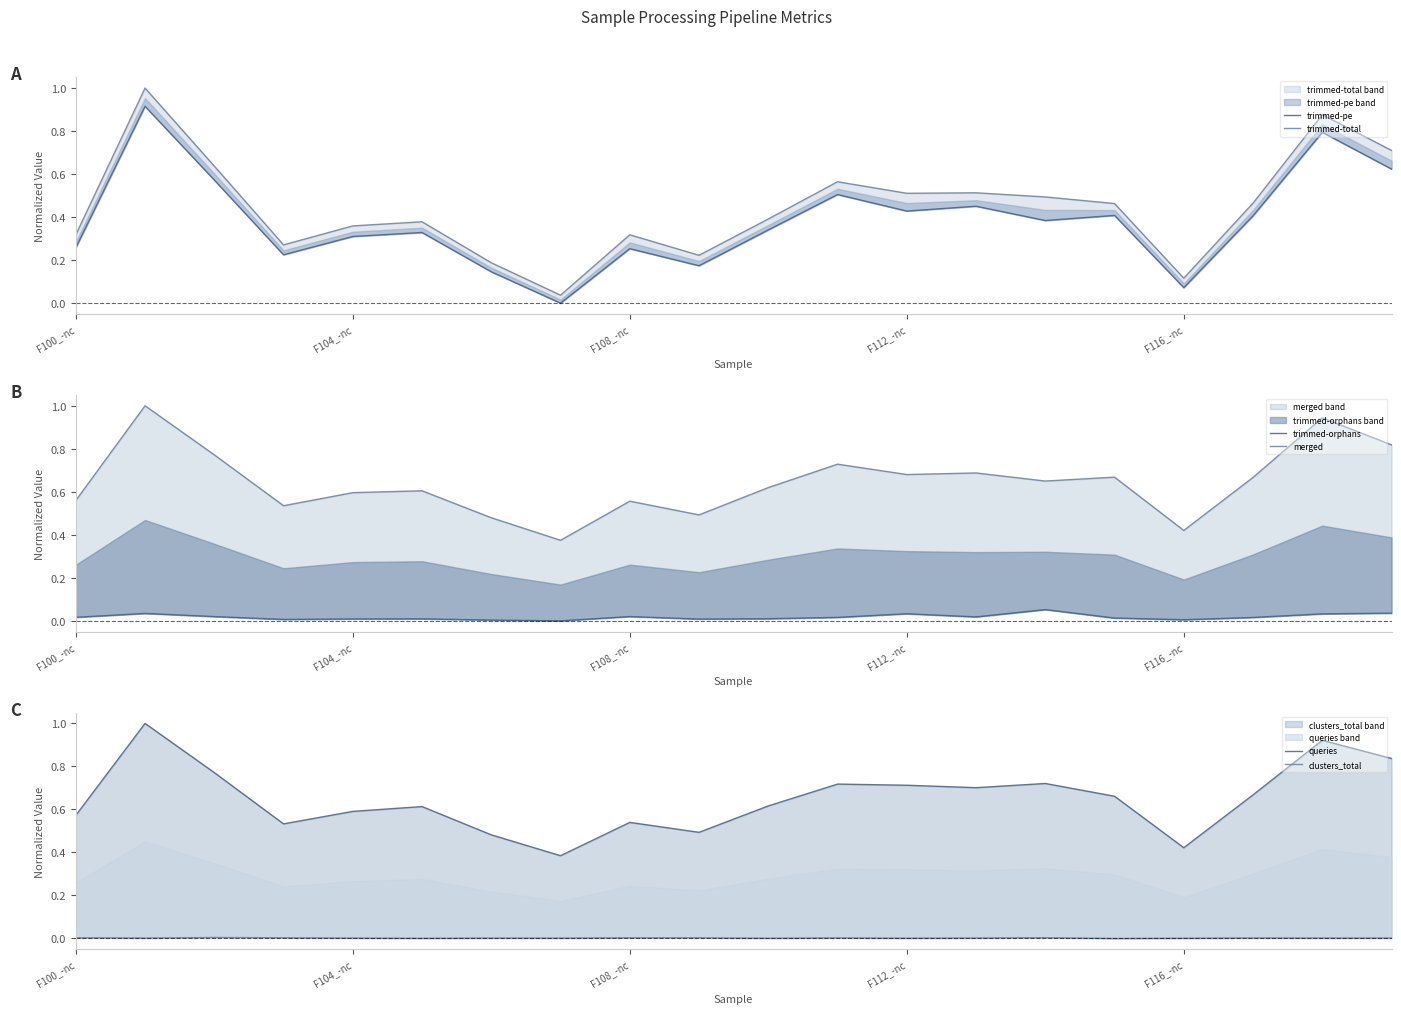

What value does the trimmed-pe series have at 17?

0.4